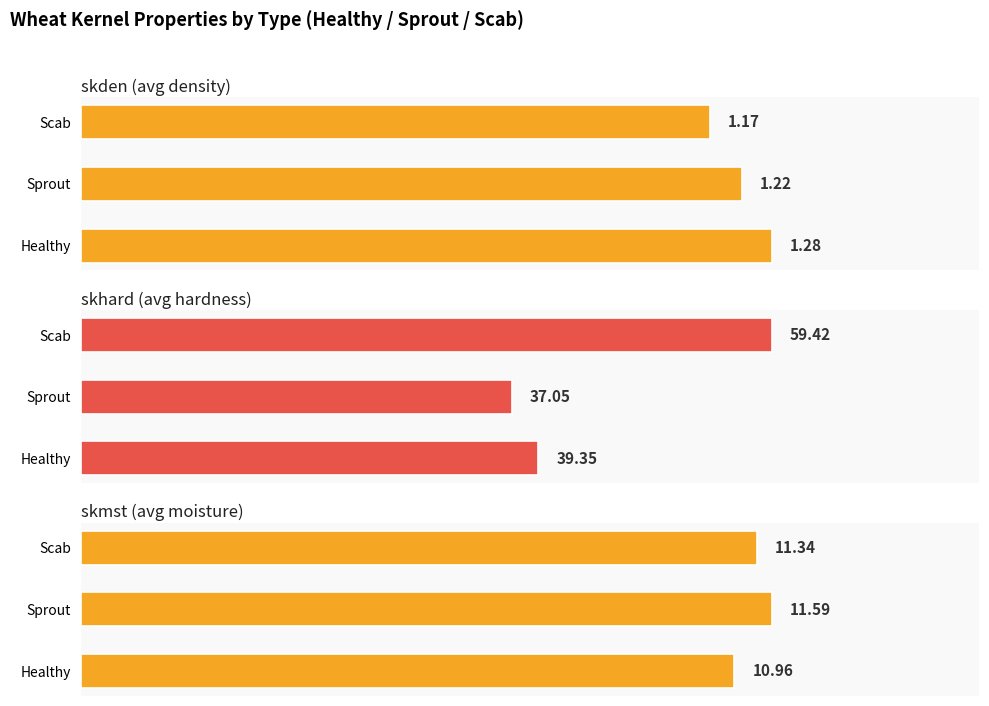

How many groups of bars are there?

3